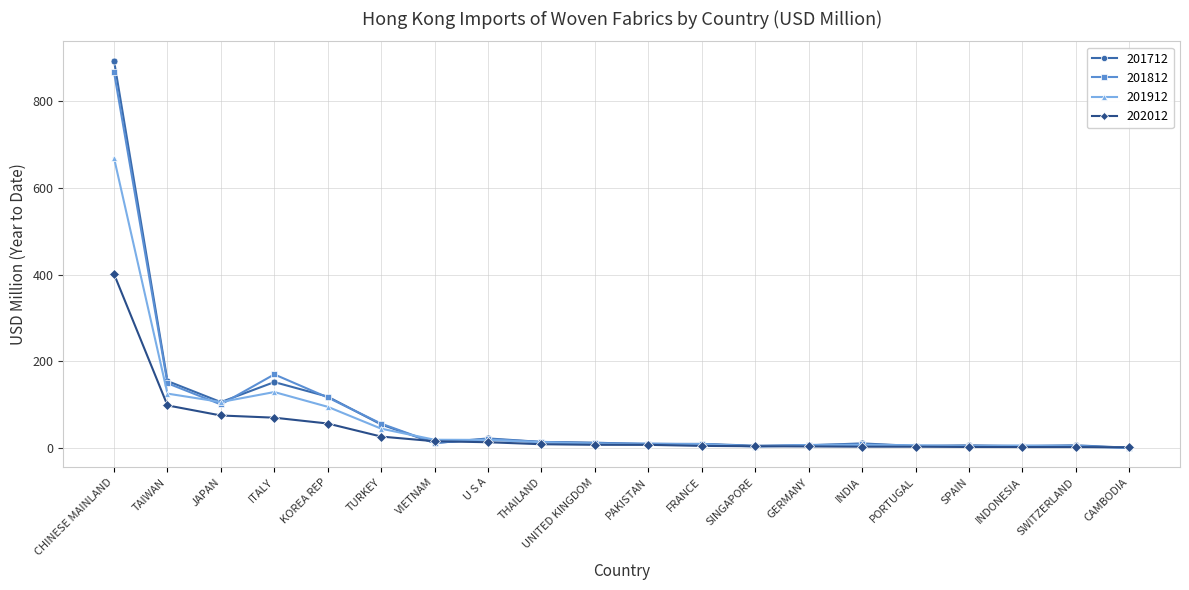

Which series has the widest spread of values?

201712